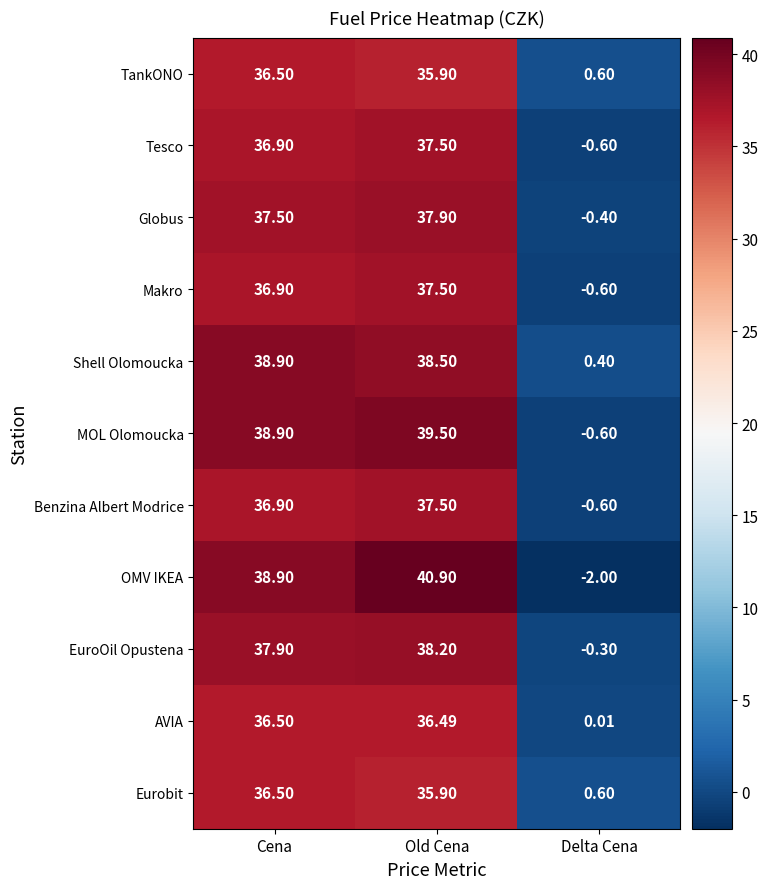

At which label does OMV IKEA first exceed 38?

Cena